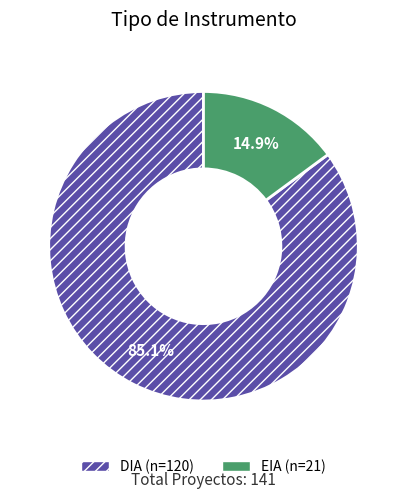

To the nearest percent, what percentage of the pie is EIA?

15%